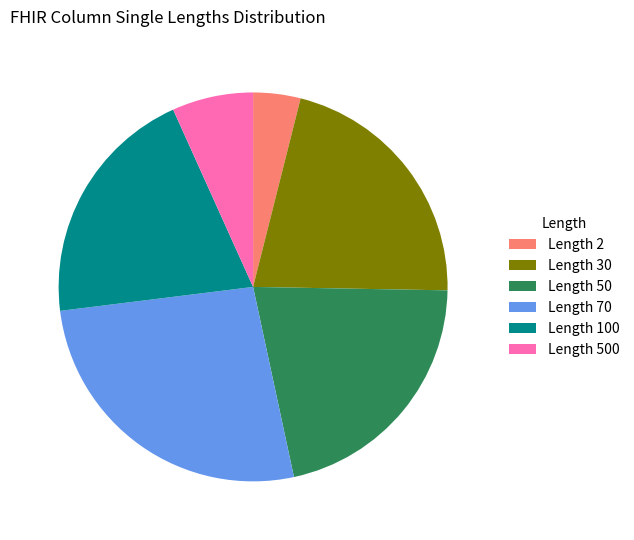

Which category has the biggest portion of the pie?

Length 70